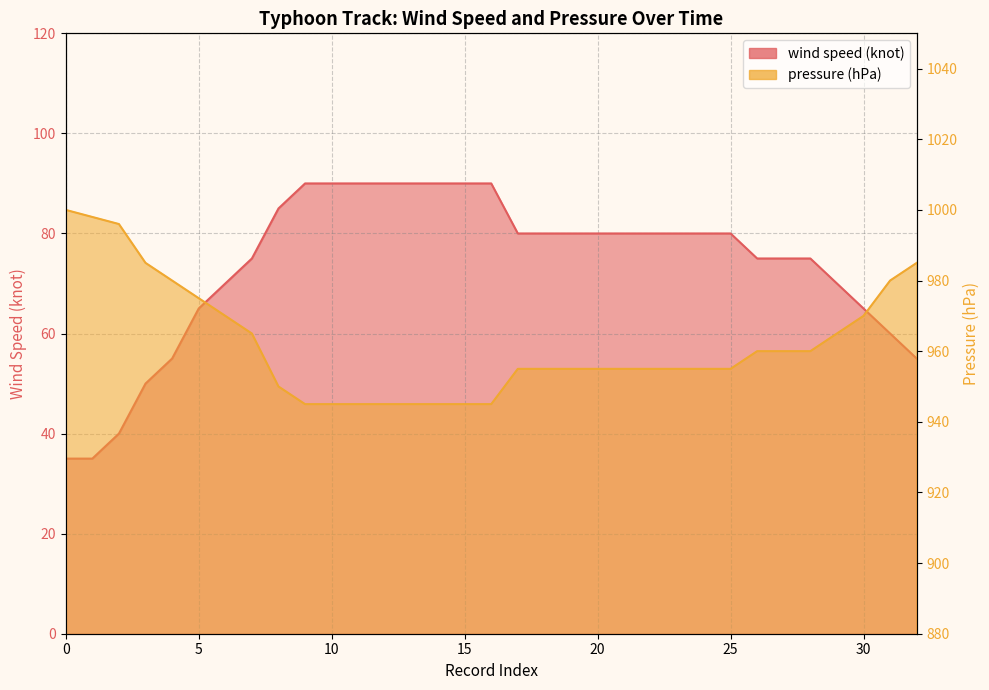

Which has a higher value, 15 or 28?

15